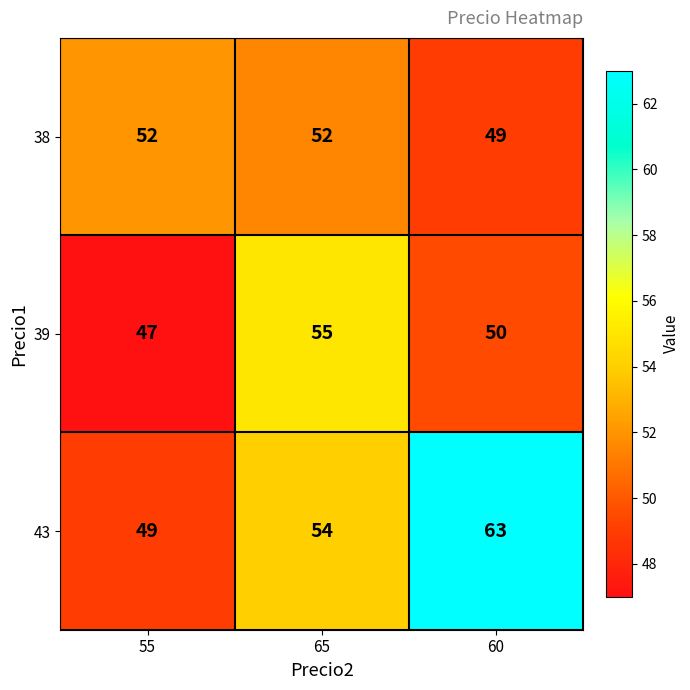

How many categories are shown in the chart?

3